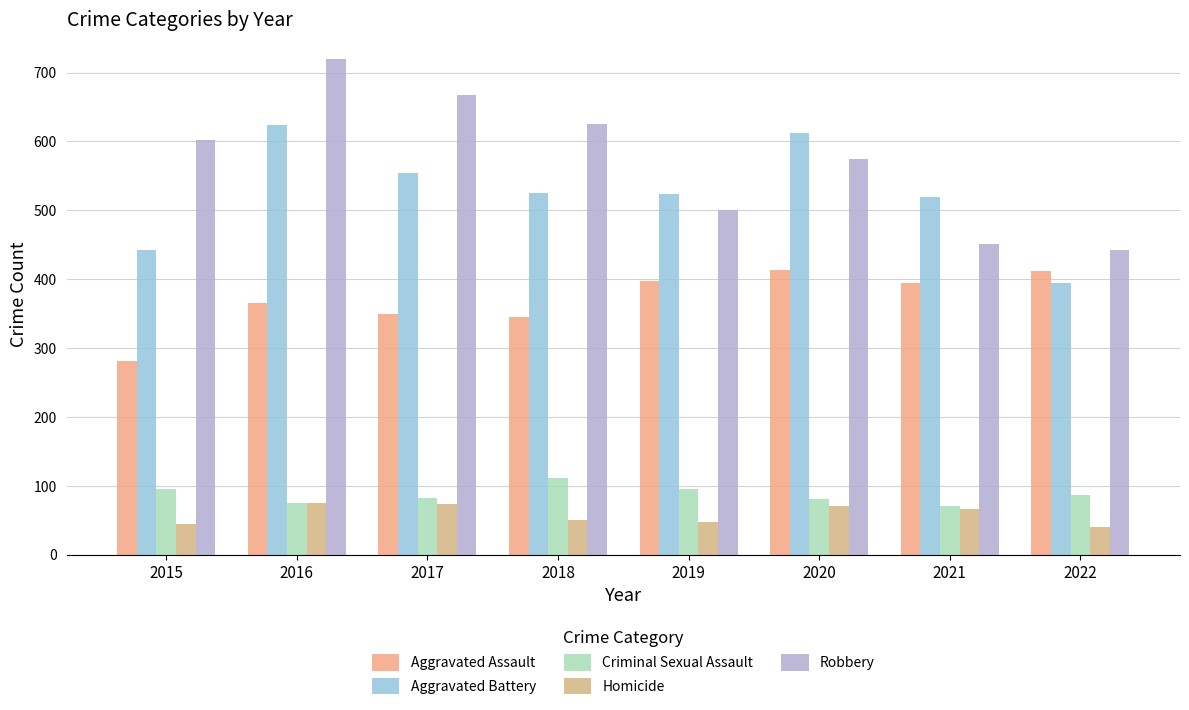

What is the total value across all series at 2017?

1727